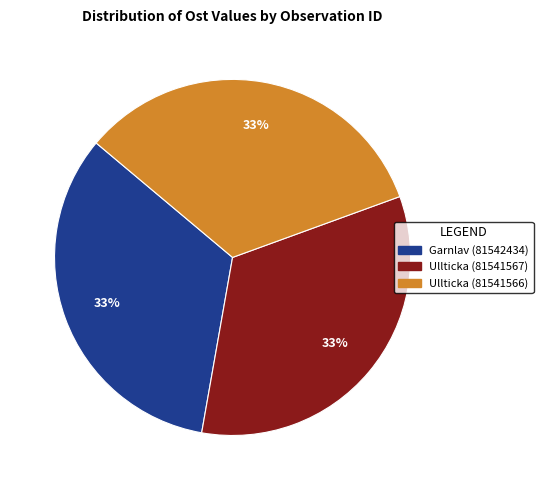

Combined, do Garnlav (81542434) and Ullticka (81541567) account for over 50%?

Yes